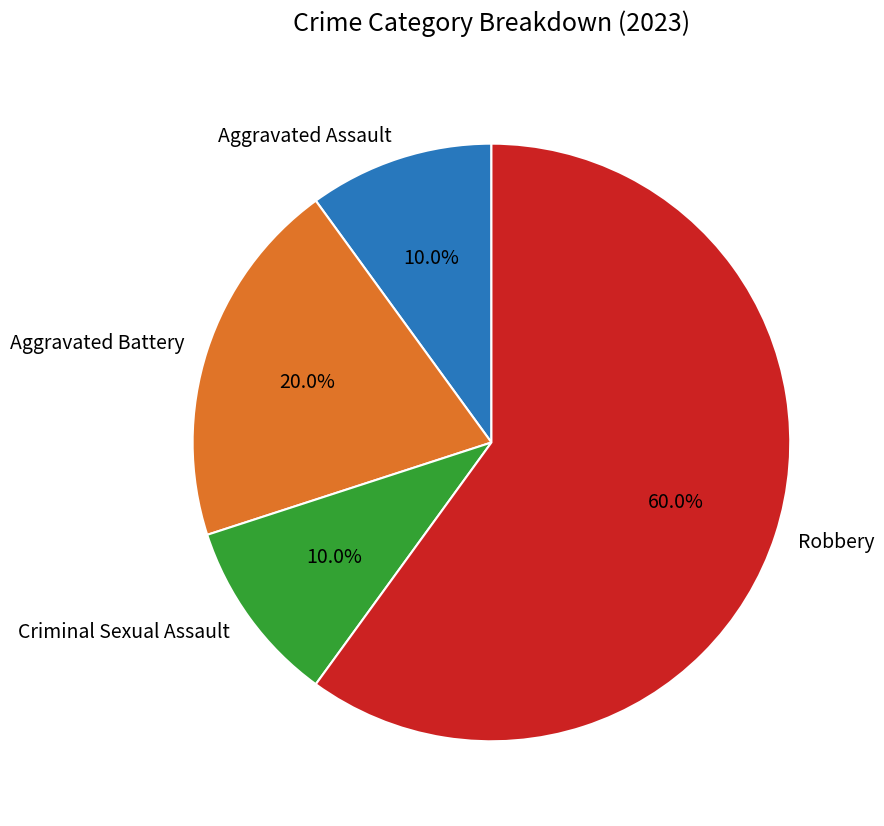

Which slice is the largest?

Robbery